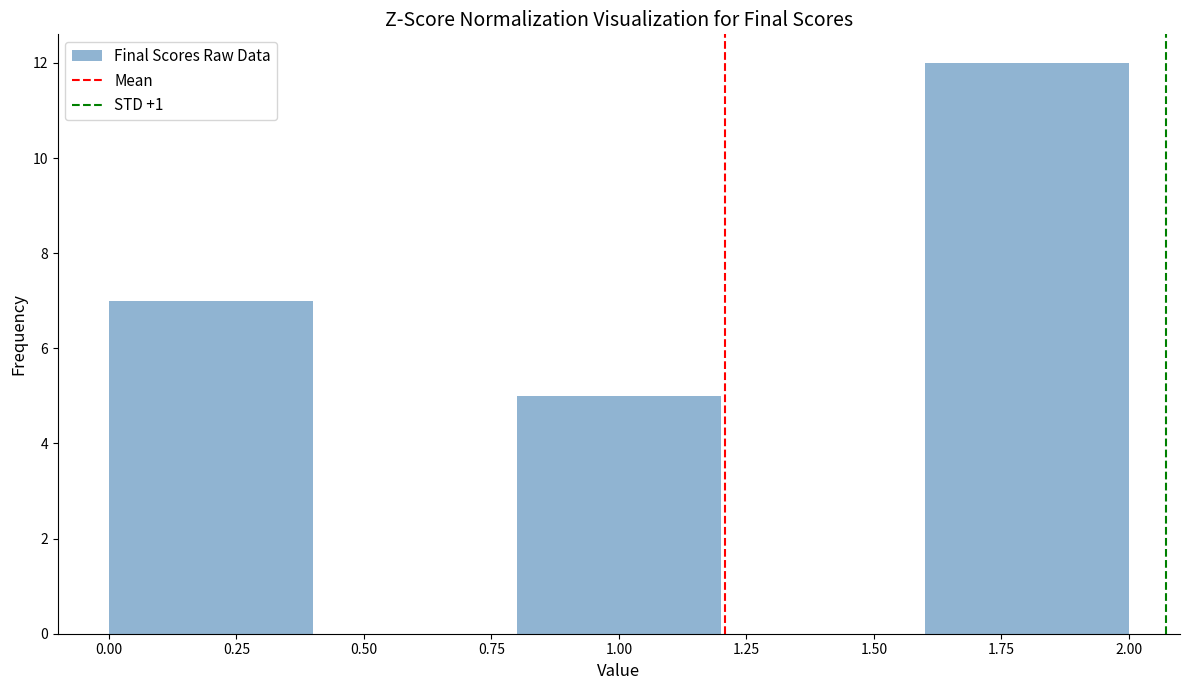

Which range on the x-axis has the tallest bar?

1.6 to 2.0